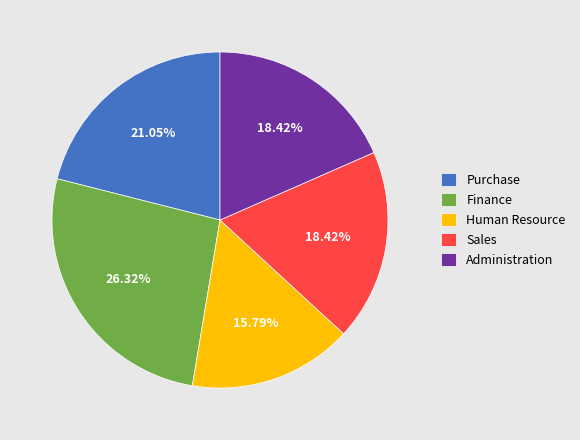

Is there any slice that represents more than half of the pie?

No